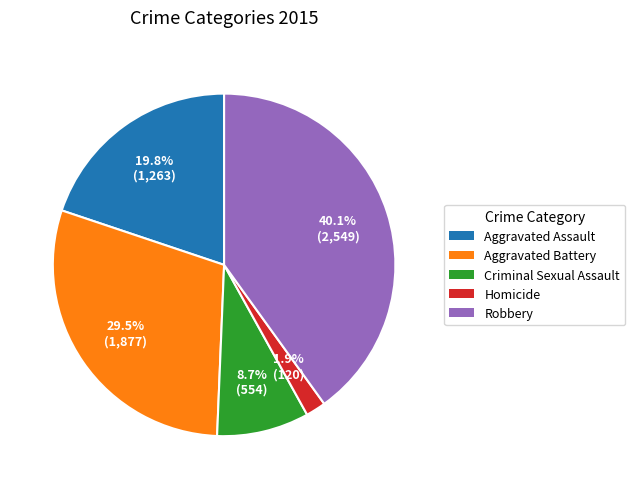

Which category has the biggest portion of the pie?

Robbery